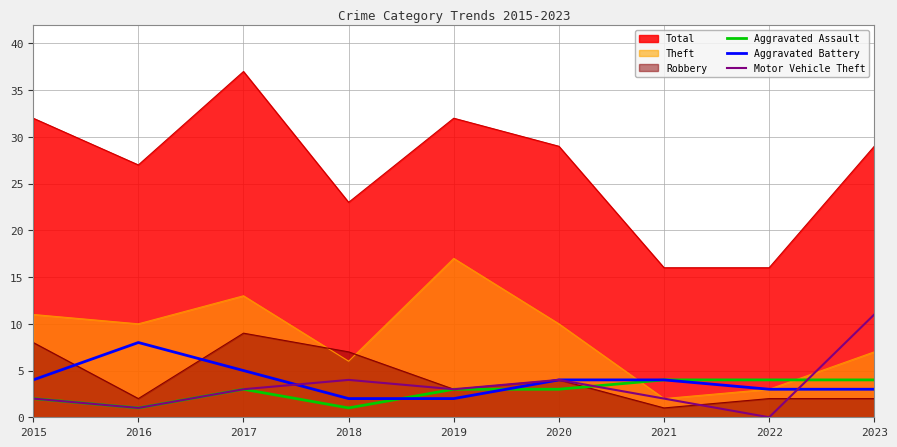

What are all the series names shown in the legend?

Total, Theft, Robbery, Aggravated Assault, Aggravated Battery, Motor Vehicle Theft